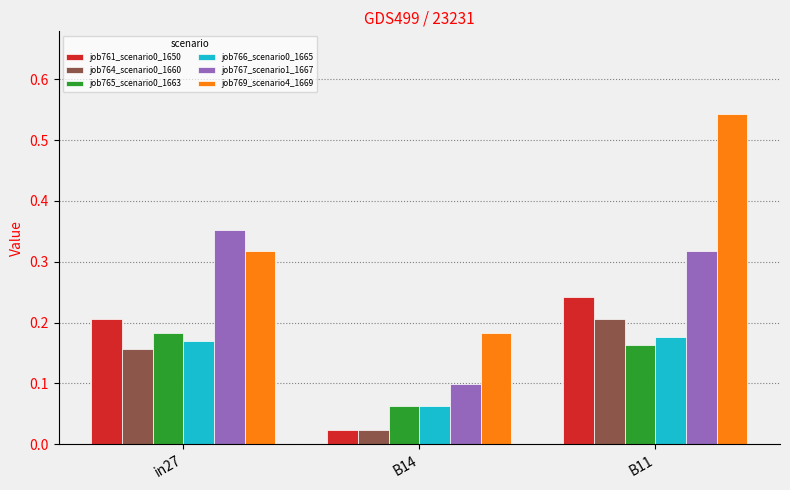

Which category has the highest value in the job767_scenario1_1667 series?

in27